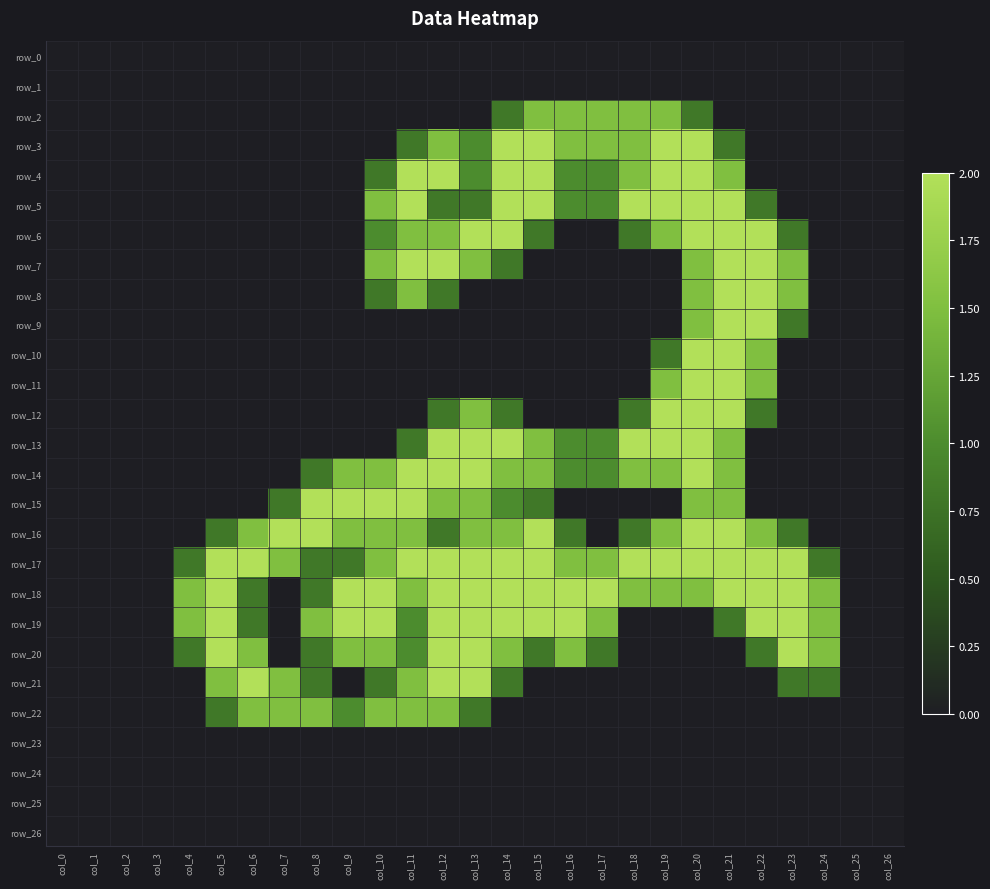

Reading left to right, extract all data points from this chart.

row_0: 0.0	0.0	0.0	0.0	0.0	0.0	0.0	0.0	0.0	0.0	0.0	0.0	0.0	0.0	0.0	0.0	0.0	0.0	0.0	0.0	0.0	0.0	0.0	0.0	0.0	0.0	0.0
row_1: 0.0	0.0	0.0	0.0	0.0	0.0	0.0	0.0	0.0	0.0	0.0	0.0	0.0	0.0	0.0	0.0	0.0	0.0	0.0	0.0	0.0	0.0	0.0	0.0	0.0	0.0	0.0
row_2: 0.0	0.0	0.0	0.0	0.0	0.0	0.0	0.0	0.0	0.0	0.0	0.0	0.0	0.0	0.8	1.5	1.5	1.5	1.5	1.5	0.8	0.0	0.0	0.0	0.0	0.0	0.0
row_3: 0.0	0.0	0.0	0.0	0.0	0.0	0.0	0.0	0.0	0.0	0.0	0.8	1.5	1.0	2.0	2.0	1.5	1.5	1.5	2.0	2.0	0.8	0.0	0.0	0.0	0.0	0.0
row_4: 0.0	0.0	0.0	0.0	0.0	0.0	0.0	0.0	0.0	0.0	0.8	2.0	2.0	1.0	2.0	2.0	1.0	1.0	1.5	2.0	2.0	1.5	0.0	0.0	0.0	0.0	0.0
row_5: 0.0	0.0	0.0	0.0	0.0	0.0	0.0	0.0	0.0	0.0	1.5	2.0	0.8	0.8	2.0	2.0	1.0	1.0	2.0	2.0	2.0	2.0	0.8	0.0	0.0	0.0	0.0
row_6: 0.0	0.0	0.0	0.0	0.0	0.0	0.0	0.0	0.0	0.0	1.0	1.5	1.5	2.0	2.0	0.8	0.0	0.0	0.8	1.5	2.0	2.0	2.0	0.8	0.0	0.0	0.0
row_7: 0.0	0.0	0.0	0.0	0.0	0.0	0.0	0.0	0.0	0.0	1.5	2.0	2.0	1.5	0.8	0.0	0.0	0.0	0.0	0.0	1.5	2.0	2.0	1.5	0.0	0.0	0.0
row_8: 0.0	0.0	0.0	0.0	0.0	0.0	0.0	0.0	0.0	0.0	0.8	1.5	0.8	0.0	0.0	0.0	0.0	0.0	0.0	0.0	1.5	2.0	2.0	1.5	0.0	0.0	0.0
row_9: 0.0	0.0	0.0	0.0	0.0	0.0	0.0	0.0	0.0	0.0	0.0	0.0	0.0	0.0	0.0	0.0	0.0	0.0	0.0	0.0	1.5	2.0	2.0	0.8	0.0	0.0	0.0
row_10: 0.0	0.0	0.0	0.0	0.0	0.0	0.0	0.0	0.0	0.0	0.0	0.0	0.0	0.0	0.0	0.0	0.0	0.0	0.0	0.8	2.0	2.0	1.5	0.0	0.0	0.0	0.0
row_11: 0.0	0.0	0.0	0.0	0.0	0.0	0.0	0.0	0.0	0.0	0.0	0.0	0.0	0.0	0.0	0.0	0.0	0.0	0.0	1.5	2.0	2.0	1.5	0.0	0.0	0.0	0.0
row_12: 0.0	0.0	0.0	0.0	0.0	0.0	0.0	0.0	0.0	0.0	0.0	0.0	0.8	1.5	0.8	0.0	0.0	0.0	0.8	2.0	2.0	2.0	0.8	0.0	0.0	0.0	0.0
row_13: 0.0	0.0	0.0	0.0	0.0	0.0	0.0	0.0	0.0	0.0	0.0	0.8	2.0	2.0	2.0	1.5	1.0	1.0	2.0	2.0	2.0	1.5	0.0	0.0	0.0	0.0	0.0
row_14: 0.0	0.0	0.0	0.0	0.0	0.0	0.0	0.0	0.8	1.5	1.5	2.0	2.0	2.0	1.5	1.5	1.0	1.0	1.5	1.5	2.0	1.5	0.0	0.0	0.0	0.0	0.0
row_15: 0.0	0.0	0.0	0.0	0.0	0.0	0.0	0.8	2.0	2.0	2.0	2.0	1.5	1.5	1.0	0.8	0.0	0.0	0.0	0.0	1.5	1.5	0.0	0.0	0.0	0.0	0.0
row_16: 0.0	0.0	0.0	0.0	0.0	0.8	1.5	2.0	2.0	1.5	1.5	1.5	0.8	1.5	1.5	2.0	0.8	0.0	0.8	1.5	2.0	2.0	1.5	0.8	0.0	0.0	0.0
row_17: 0.0	0.0	0.0	0.0	0.8	2.0	2.0	1.5	0.8	0.8	1.5	2.0	2.0	2.0	2.0	2.0	1.5	1.5	2.0	2.0	2.0	2.0	2.0	2.0	0.8	0.0	0.0
row_18: 0.0	0.0	0.0	0.0	1.5	2.0	0.8	0.0	0.8	2.0	2.0	1.5	2.0	2.0	2.0	2.0	2.0	2.0	1.5	1.5	1.5	2.0	2.0	2.0	1.5	0.0	0.0
row_19: 0.0	0.0	0.0	0.0	1.5	2.0	0.8	0.0	1.5	2.0	2.0	1.0	2.0	2.0	2.0	2.0	2.0	1.5	0.0	0.0	0.0	0.8	2.0	2.0	1.5	0.0	0.0
row_20: 0.0	0.0	0.0	0.0	0.8	2.0	1.5	0.0	0.8	1.5	1.5	1.0	2.0	2.0	1.5	0.8	1.5	0.8	0.0	0.0	0.0	0.0	0.8	2.0	1.5	0.0	0.0
row_21: 0.0	0.0	0.0	0.0	0.0	1.5	2.0	1.5	0.8	0.0	0.8	1.5	2.0	2.0	0.8	0.0	0.0	0.0	0.0	0.0	0.0	0.0	0.0	0.8	0.8	0.0	0.0
row_22: 0.0	0.0	0.0	0.0	0.0	0.8	1.5	1.5	1.5	1.0	1.5	1.5	1.5	0.8	0.0	0.0	0.0	0.0	0.0	0.0	0.0	0.0	0.0	0.0	0.0	0.0	0.0
row_23: 0.0	0.0	0.0	0.0	0.0	0.0	0.0	0.0	0.0	0.0	0.0	0.0	0.0	0.0	0.0	0.0	0.0	0.0	0.0	0.0	0.0	0.0	0.0	0.0	0.0	0.0	0.0
row_24: 0.0	0.0	0.0	0.0	0.0	0.0	0.0	0.0	0.0	0.0	0.0	0.0	0.0	0.0	0.0	0.0	0.0	0.0	0.0	0.0	0.0	0.0	0.0	0.0	0.0	0.0	0.0
row_25: 0.0	0.0	0.0	0.0	0.0	0.0	0.0	0.0	0.0	0.0	0.0	0.0	0.0	0.0	0.0	0.0	0.0	0.0	0.0	0.0	0.0	0.0	0.0	0.0	0.0	0.0	0.0
row_26: 0.0	0.0	0.0	0.0	0.0	0.0	0.0	0.0	0.0	0.0	0.0	0.0	0.0	0.0	0.0	0.0	0.0	0.0	0.0	0.0	0.0	0.0	0.0	0.0	0.0	0.0	0.0